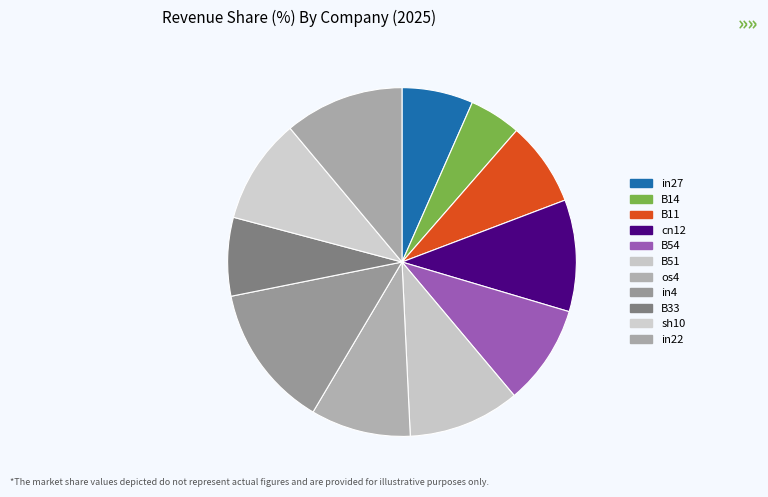

Is B14 the majority of the pie?

No